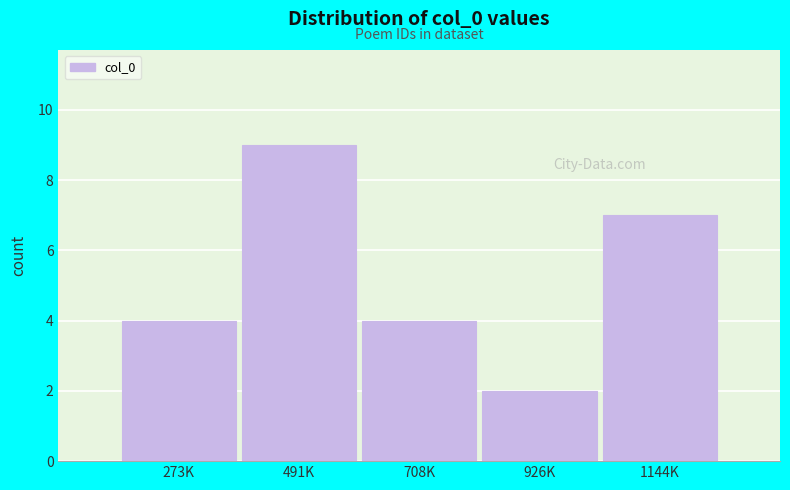

Reading left to right, transcribe all the data shown in this chart.

4	9	4	2	7